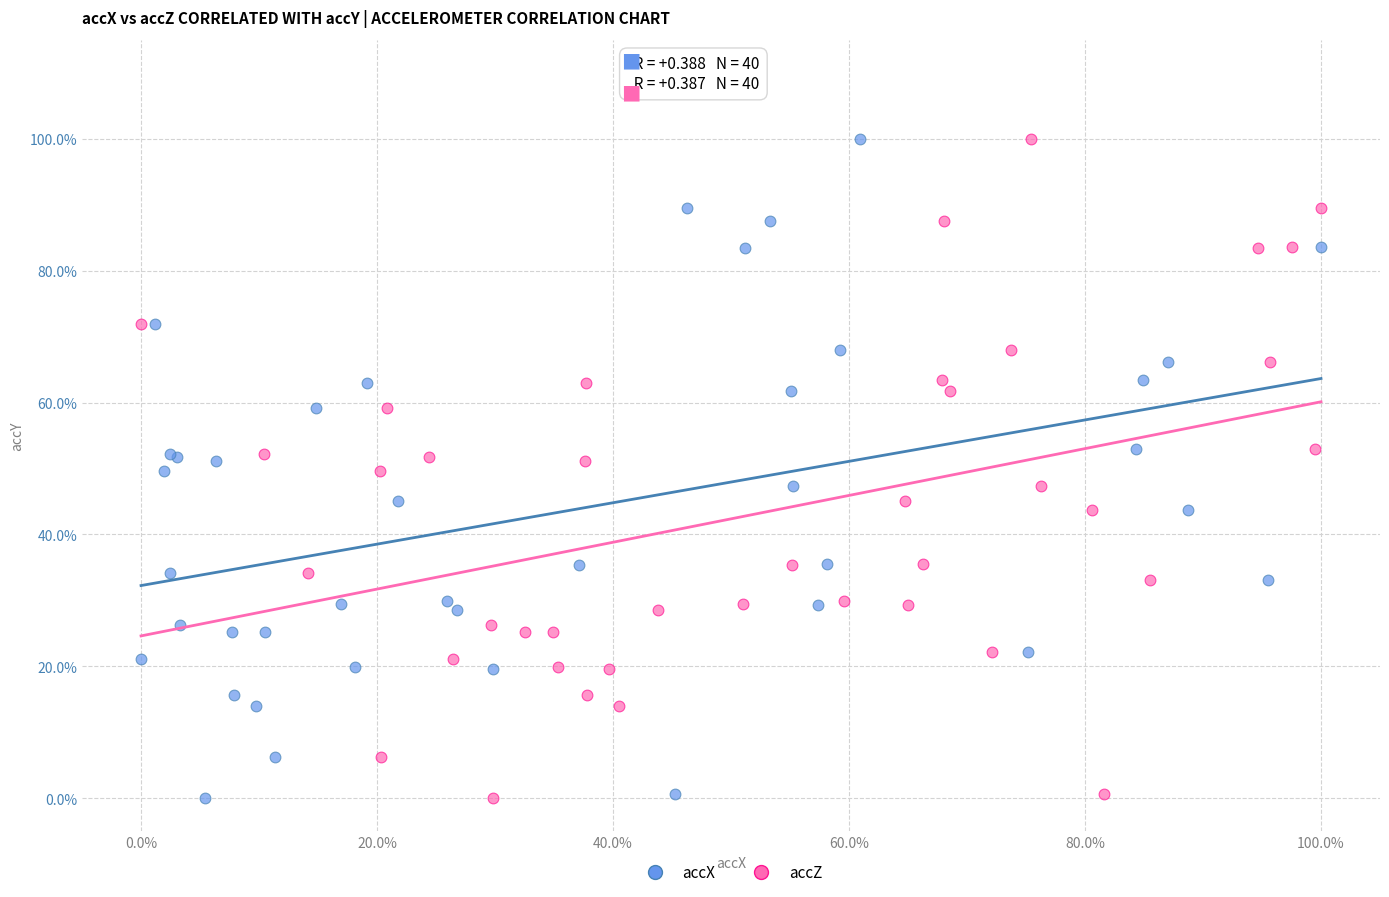

What are all the series names shown in the legend?

accX, accZ